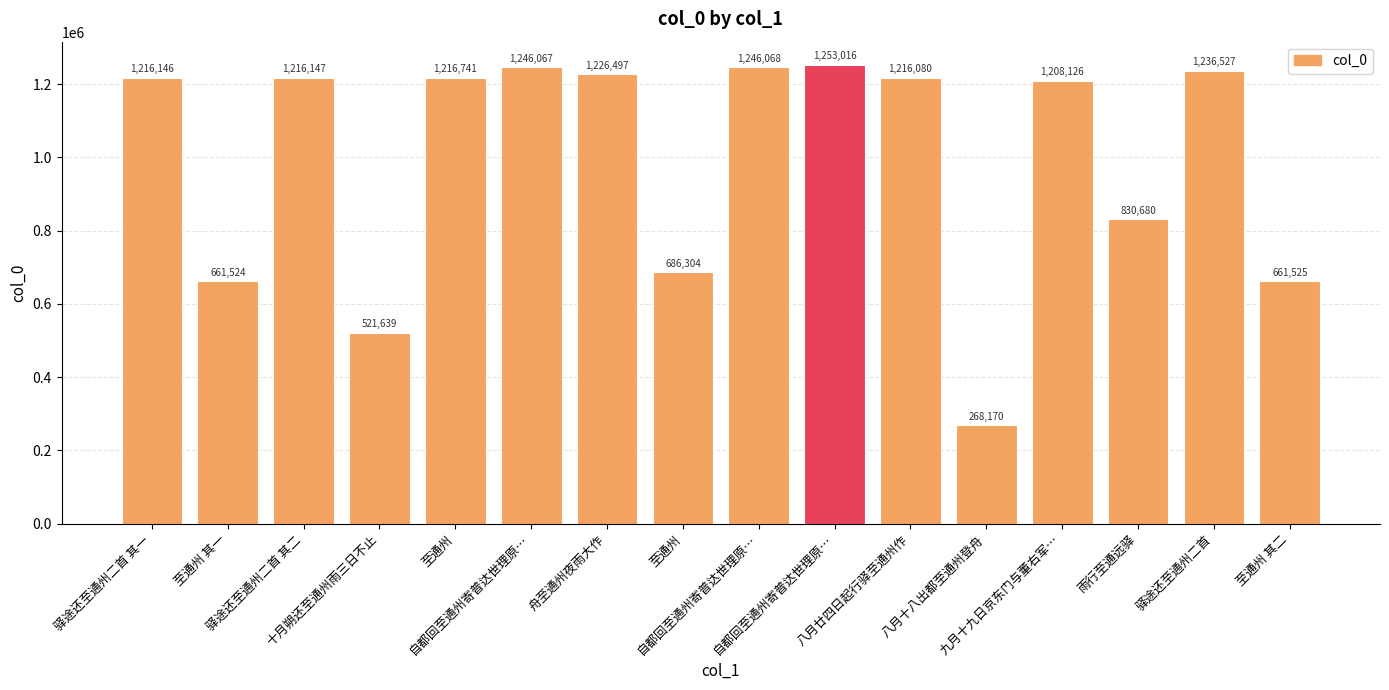

How many data points are less than 1216146?

8